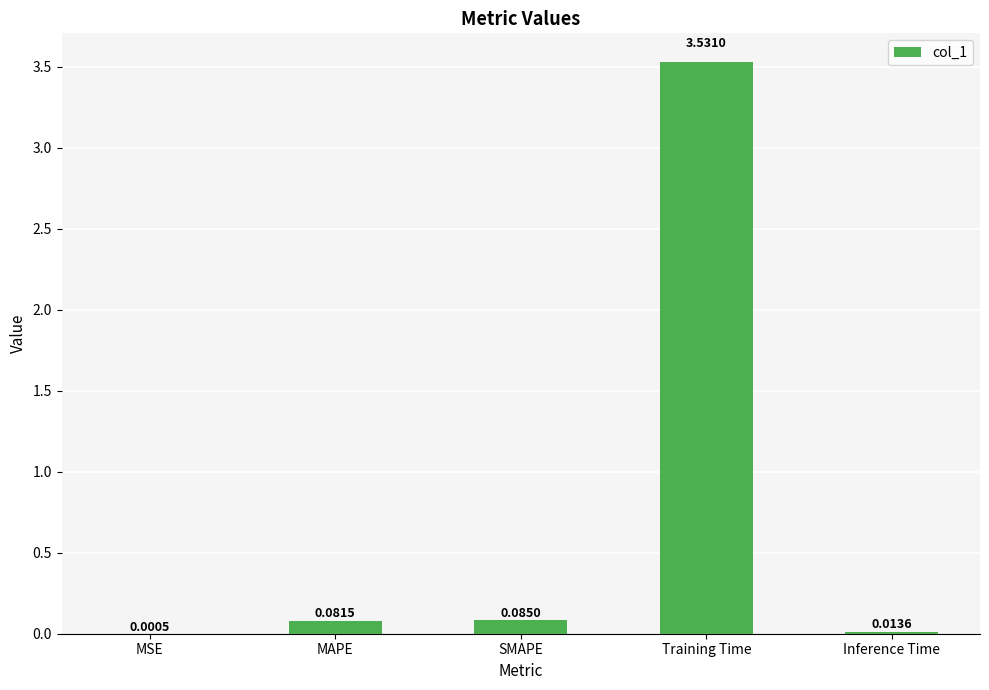

Which category has the highest value across all series?

Training Time